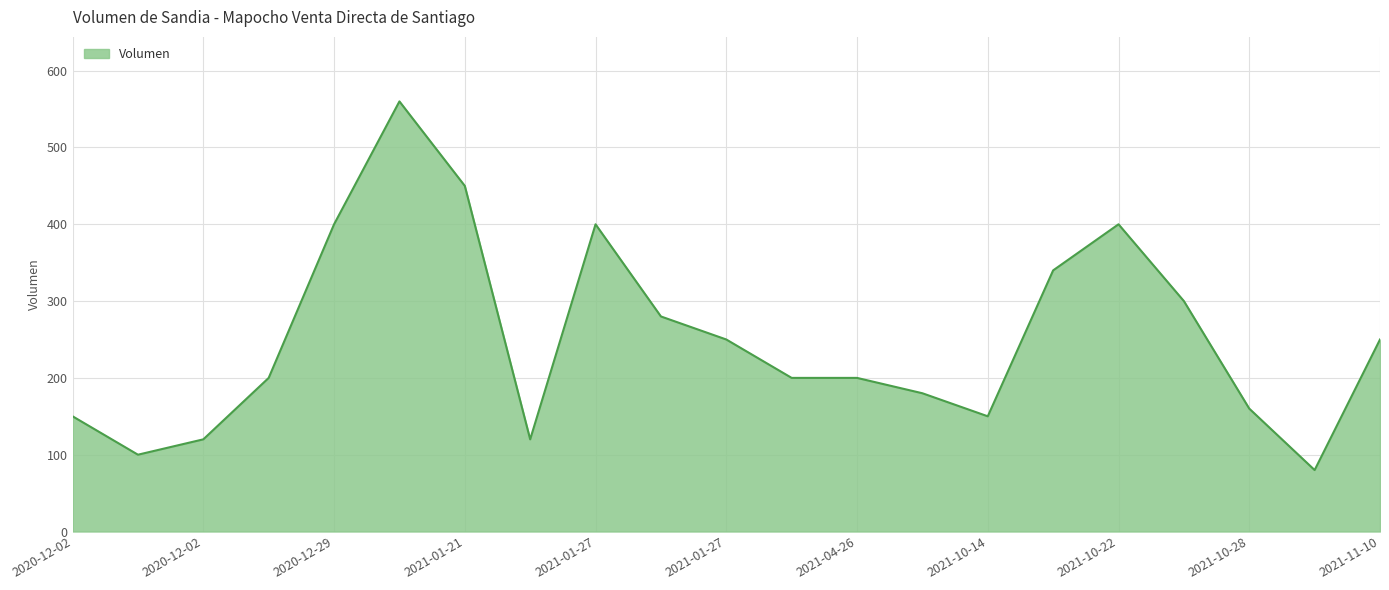

What is the minimum value shown in the chart?

80